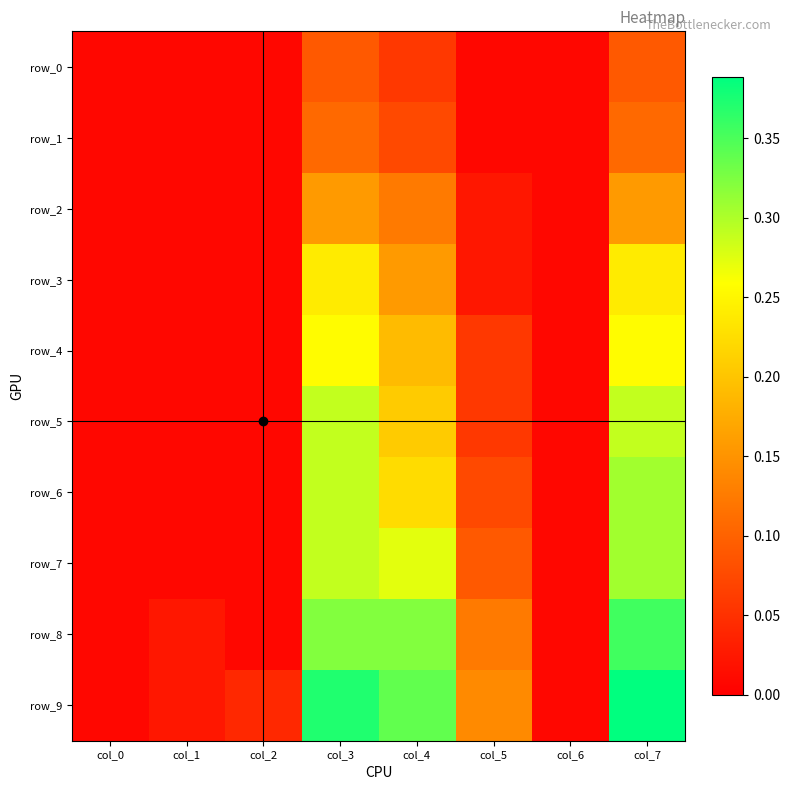

The value of row_0 at col_7 is 0.2. True or false?

False